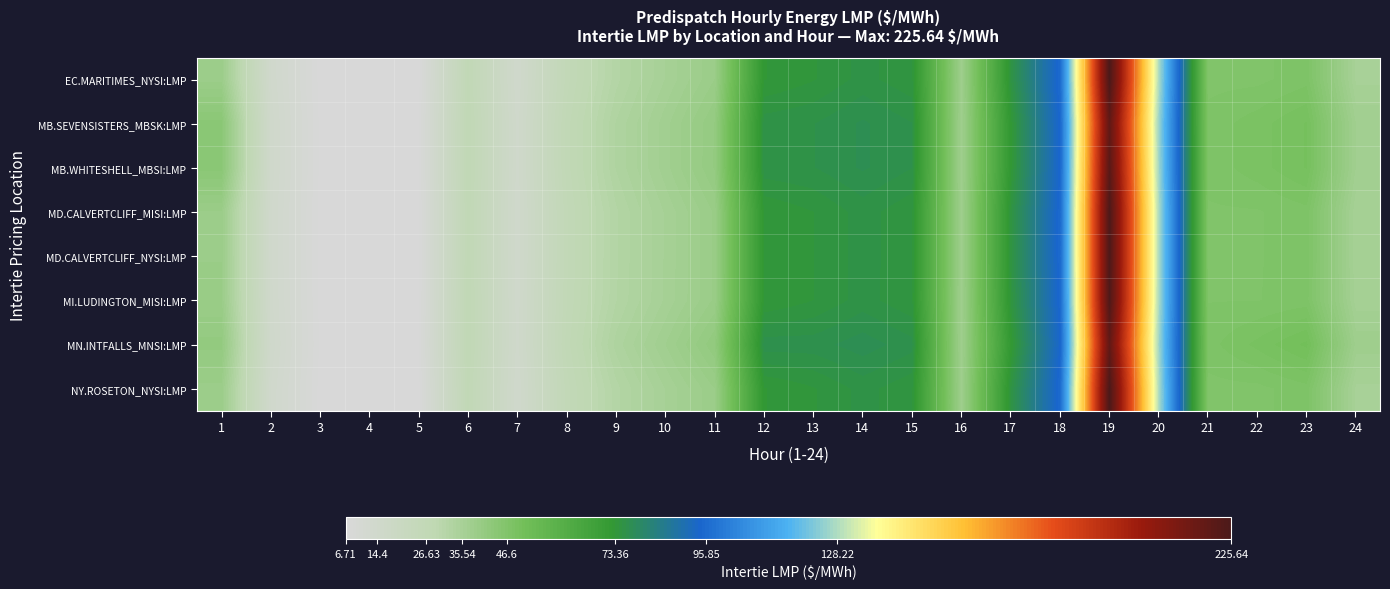

How many series are shown in this chart?

8